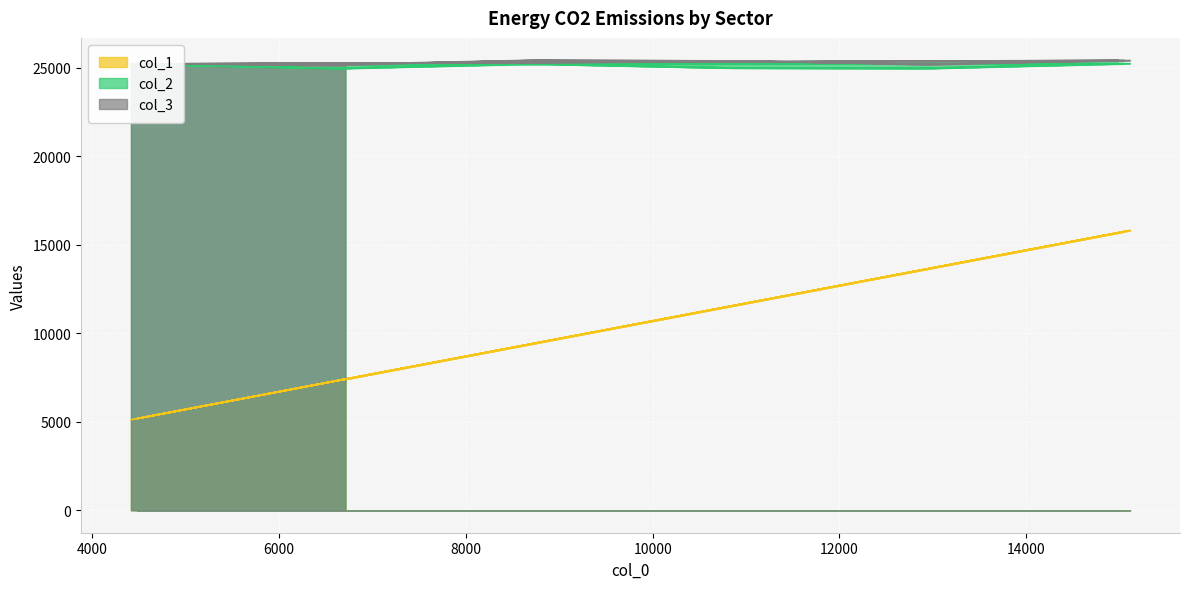

Reading left to right, list all the values displayed in this chart.

col_1: 5114	7219	9337	11451	13568	15686	5179	7284	9401	11514	13632	15749	5233	7346	9464	11577	13695	15812	5296	7410
col_2: 25208	24973	25231	25002	24979	25248	25205	24967	25229	24999	24974	25244	25203	24964	25224	24998	24976	25241	25199	24961
col_3: 25228	25187	25424	25396	25205	25425	25228	25174	25418	25396	25196	25420	25226	25177	25419	25397	25200	25416	25223	25171